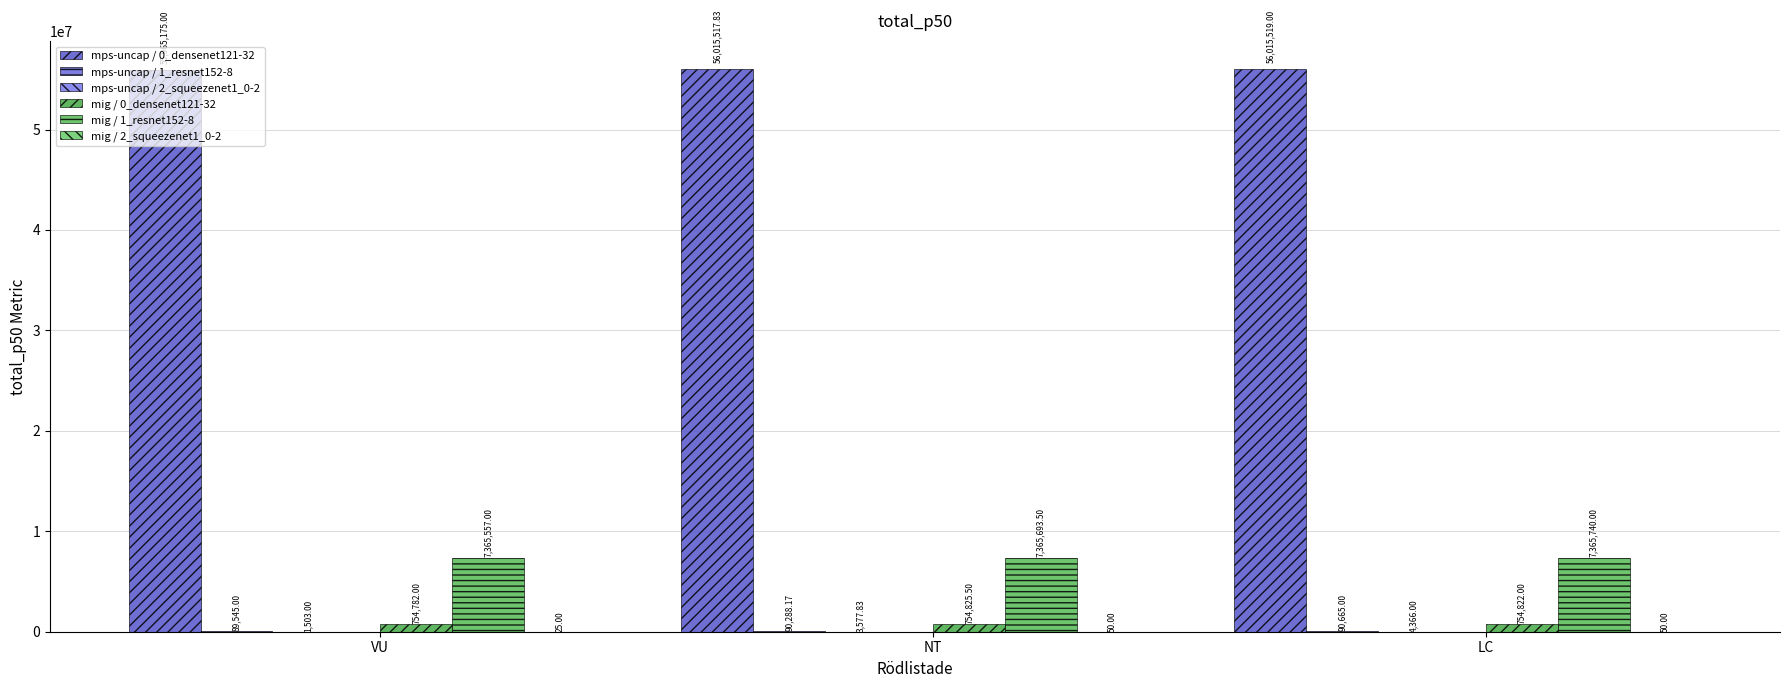

What is the difference between the mps-uncap / 1_resnet152-8 values at LC and VU?

1120.0